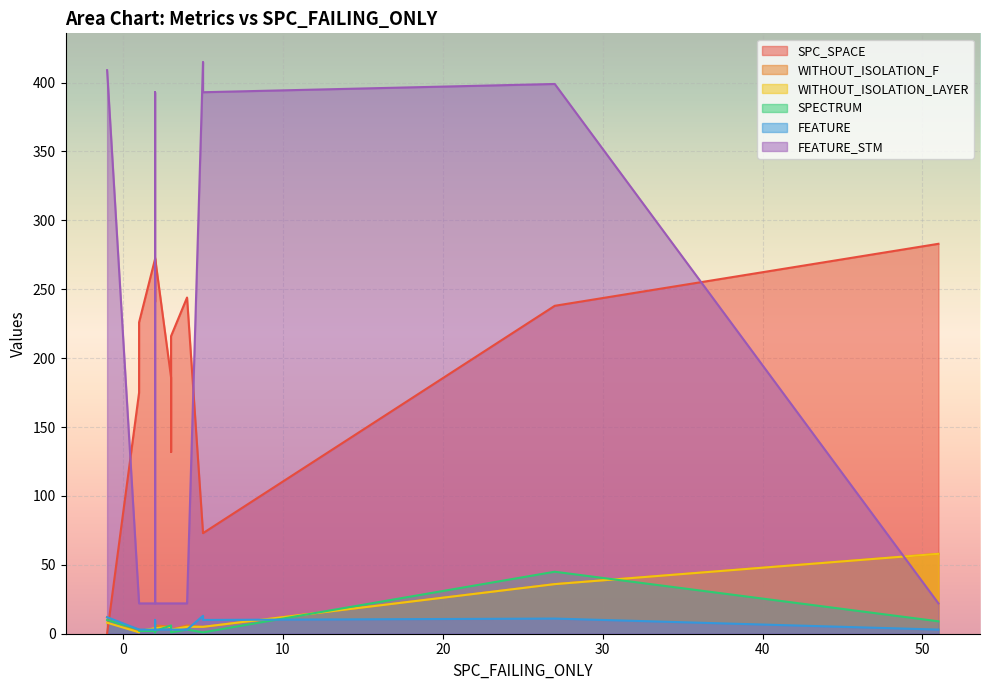

Reading left to right, list all the values displayed in this chart.

SPC_SPACE: 73	175	241	186	272	267	0	73	132	273	226	216	283	244	238
WITHOUT_ISOLATION_F: 5	1	2	5	4	2	12	5	4	6	2	3	58	6	36
WITHOUT_ISOLATION_LAYER: 5	1	2	5	4	2	8	5	4	4	2	3	58	5	36
SPECTRUM: 1	3	7	6	2	1	10	1	3	2	2	1	9	3	45
FEATURE: 13	3	10	3	3	9	12	10	3	3	3	3	3	3	11
FEATURE_STM: 415	22	393	22	22	374	409	393	22	22	22	22	22	22	399